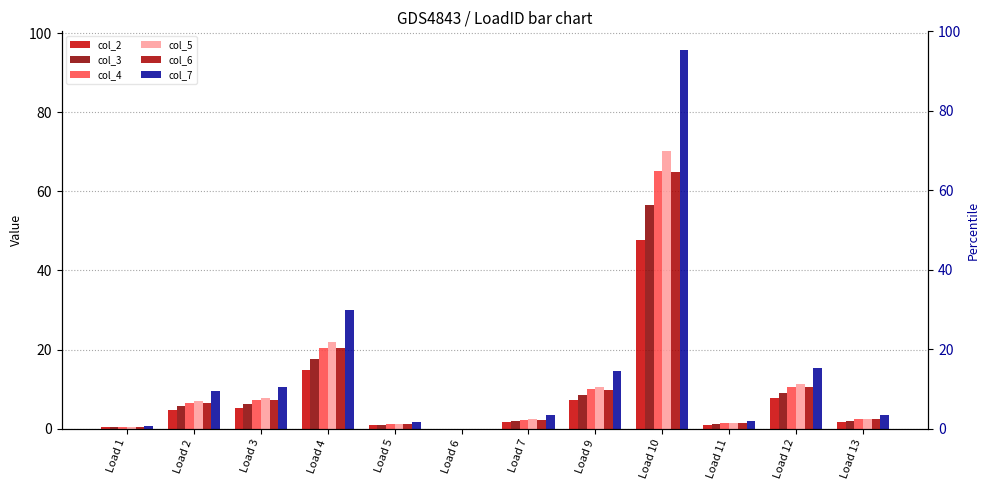

Reading left to right, transcribe all the data shown in this chart.

col_2: 0.3	4.7	5.2	14.9	0.8	0.0	1.6	7.2	47.6	1.0	7.6	1.7
col_3: 0.4	5.6	6.2	17.7	1.0	0.0	2.0	8.6	56.5	1.1	9.1	2.0
col_4: 0.4	6.5	7.2	20.4	1.1	0.0	2.3	9.9	65.1	1.3	10.4	2.3
col_5: 0.5	7.0	7.7	21.9	1.2	0.0	2.4	10.6	70.1	1.4	11.2	2.5
col_6: 0.4	6.5	7.1	20.3	1.1	0.0	2.2	9.9	65.0	1.3	10.4	2.3
col_7: 0.6	9.5	10.5	29.9	1.7	0.0	3.3	14.5	95.7	1.9	15.3	3.4